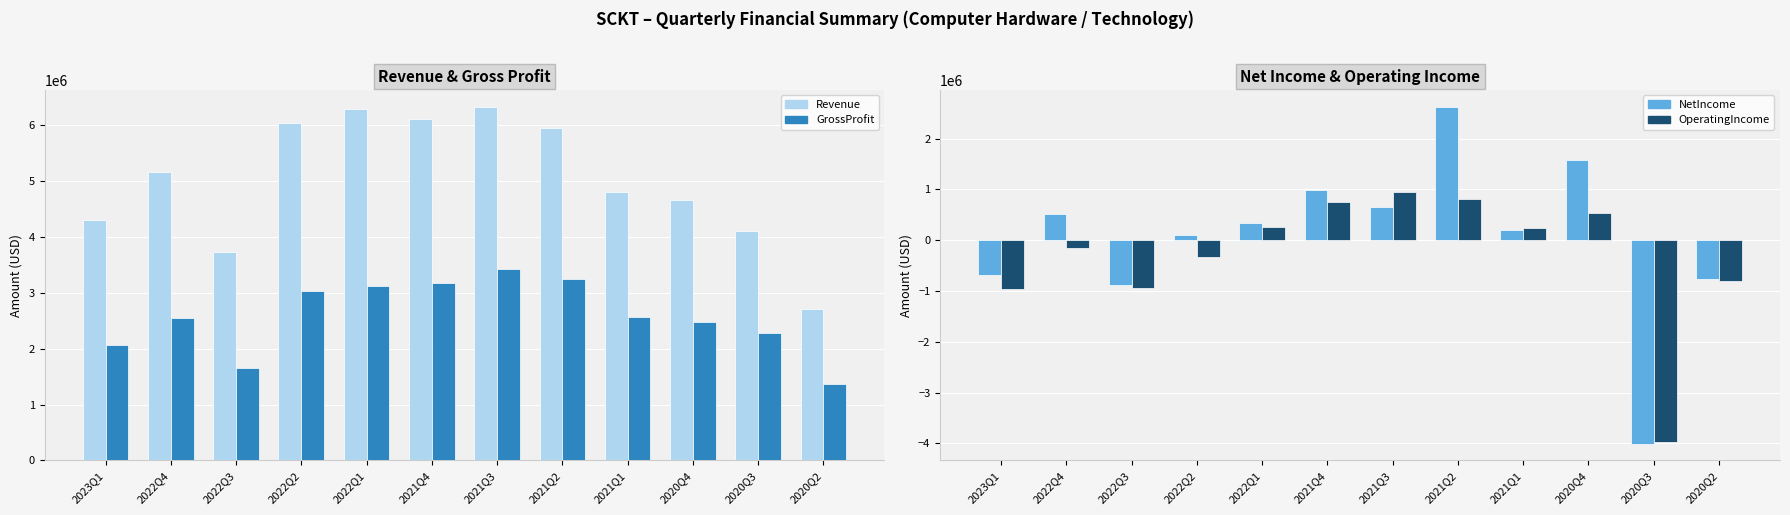

Count the number of data series in this chart.

4